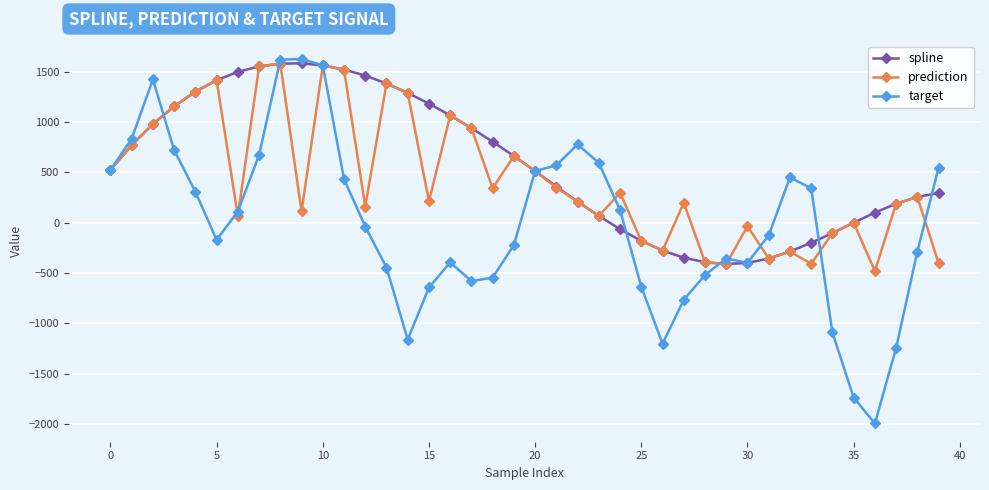

List the series in order of their overall mean, highest first.

spline, prediction, target